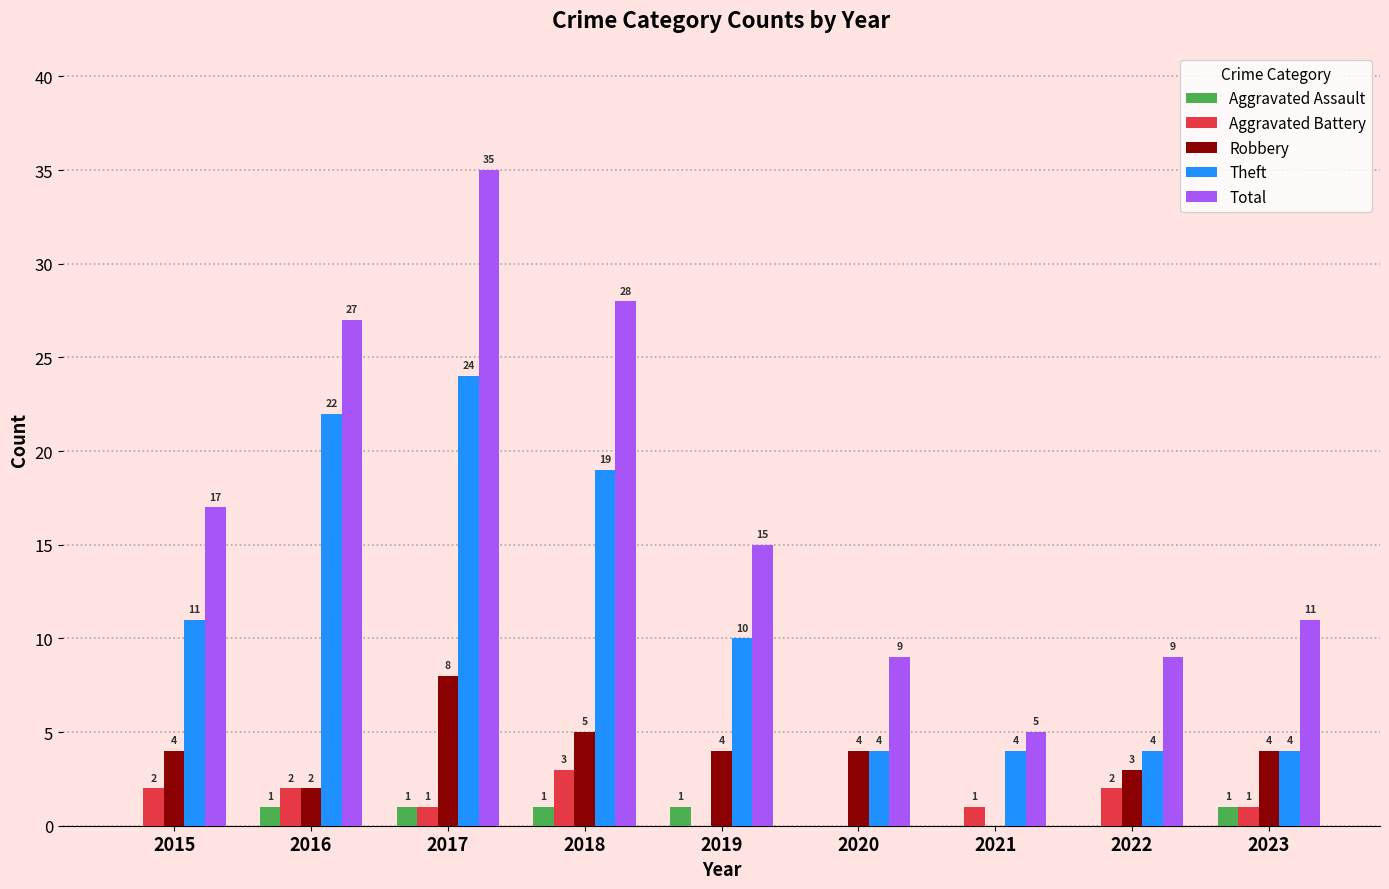

Count the number of categories in the chart.

9